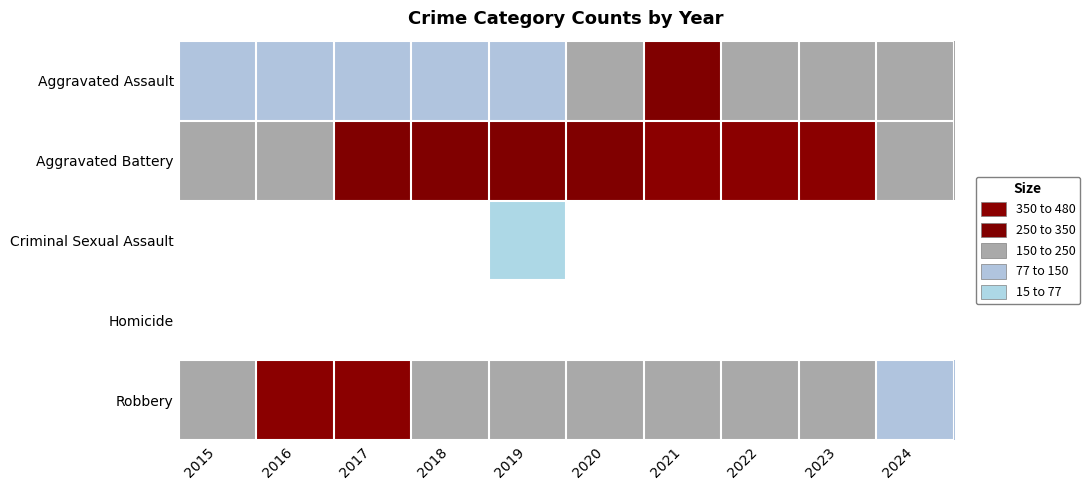

Which category has the lowest value across all series?

2015